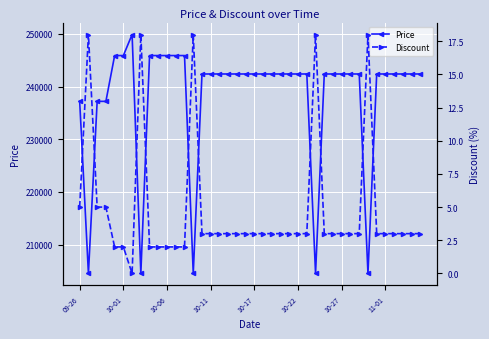

Rank the series at 34 from lowest to highest value.

Discount, Price